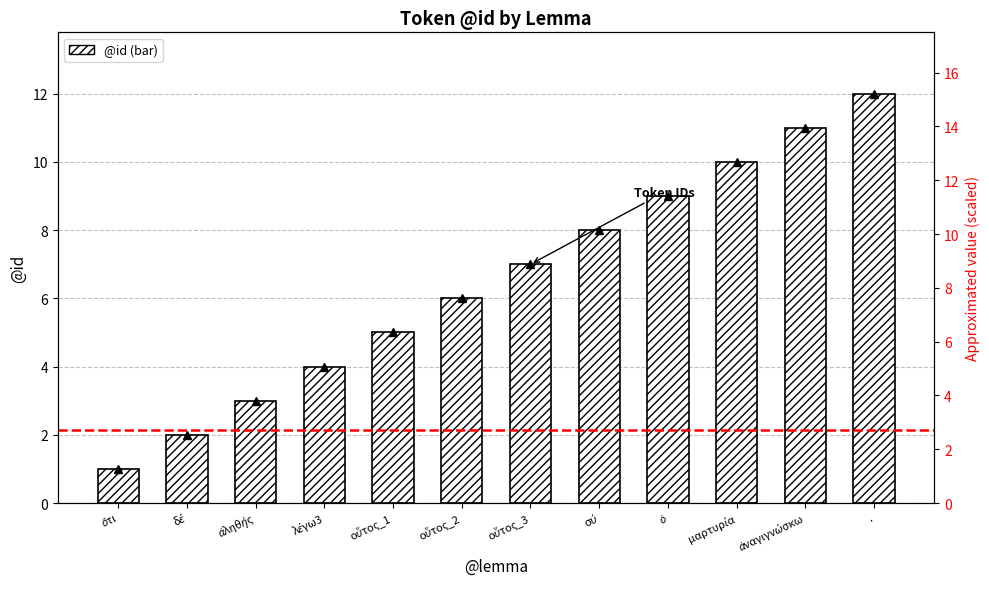

The chart shows a value of 9 at ὁ. True or false?

True